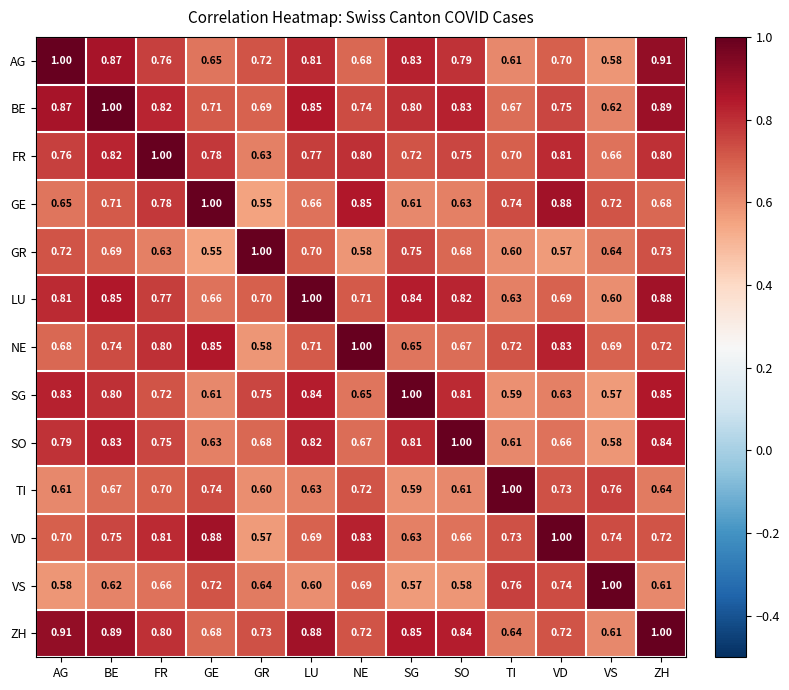

At which label does GR reach its minimum?

GE